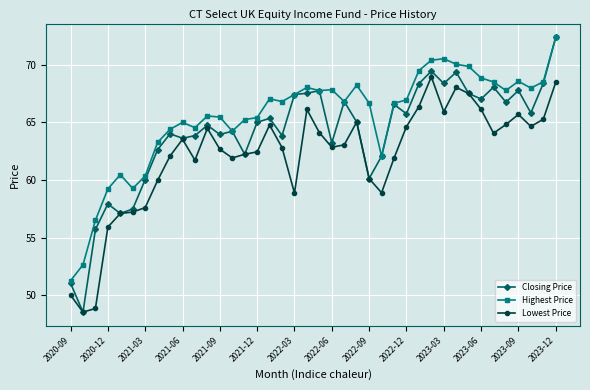

What is the lowest value of the Lowest Price series?

48.5